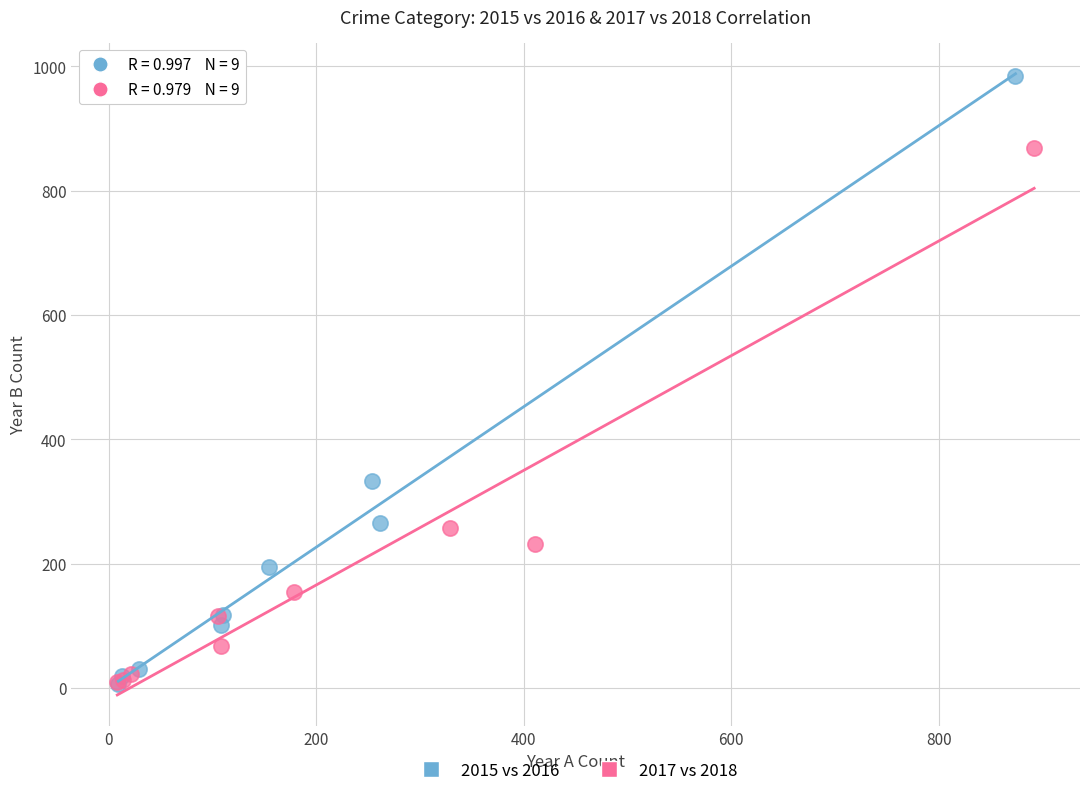

What are all the series names shown in the legend?

2015 vs 2016, 2017 vs 2018